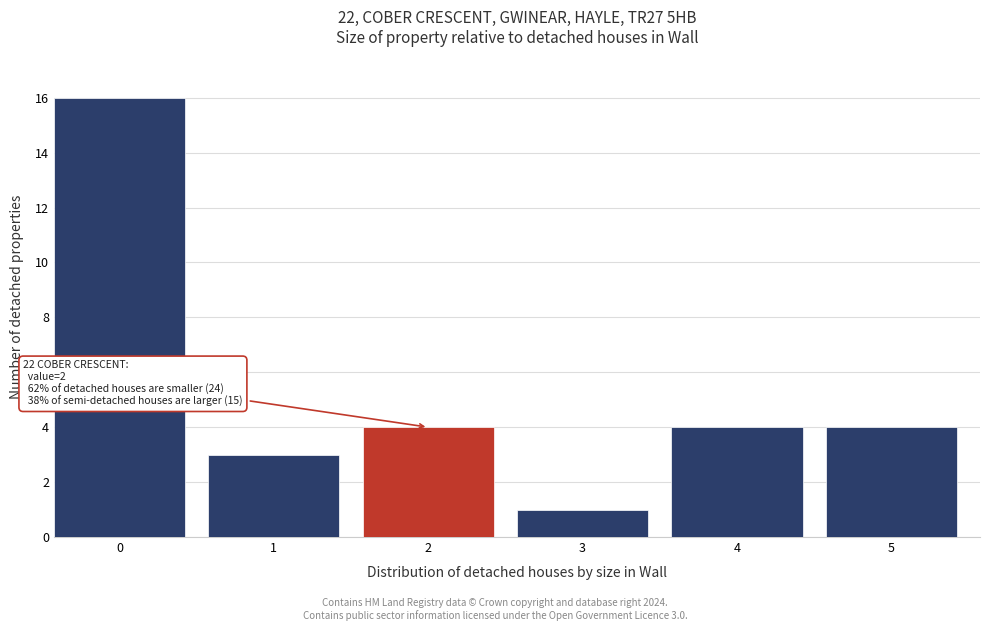

Reading left to right, extract all data points from this chart.

16	3	4	1	4	4